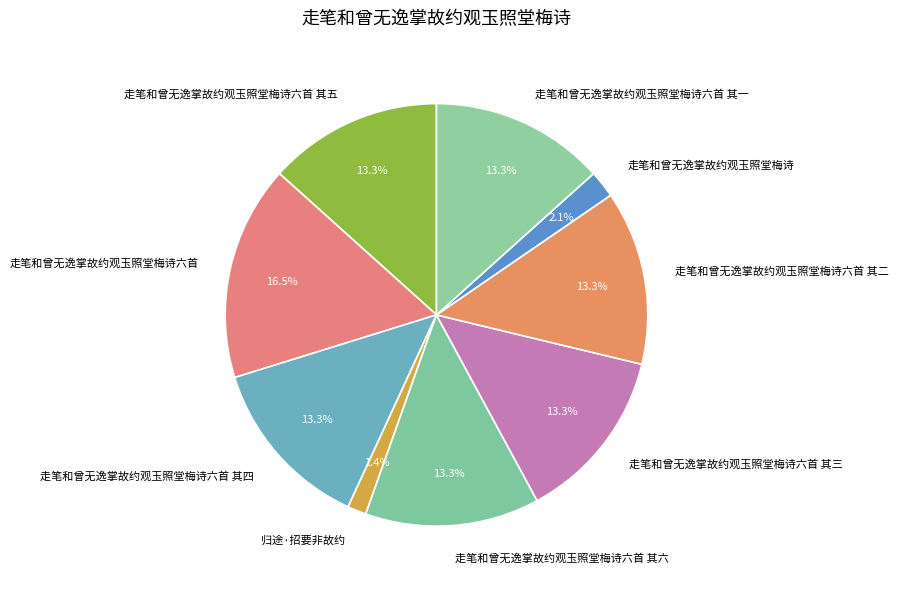

Is 归途·招要非故约 the majority of the pie?

No